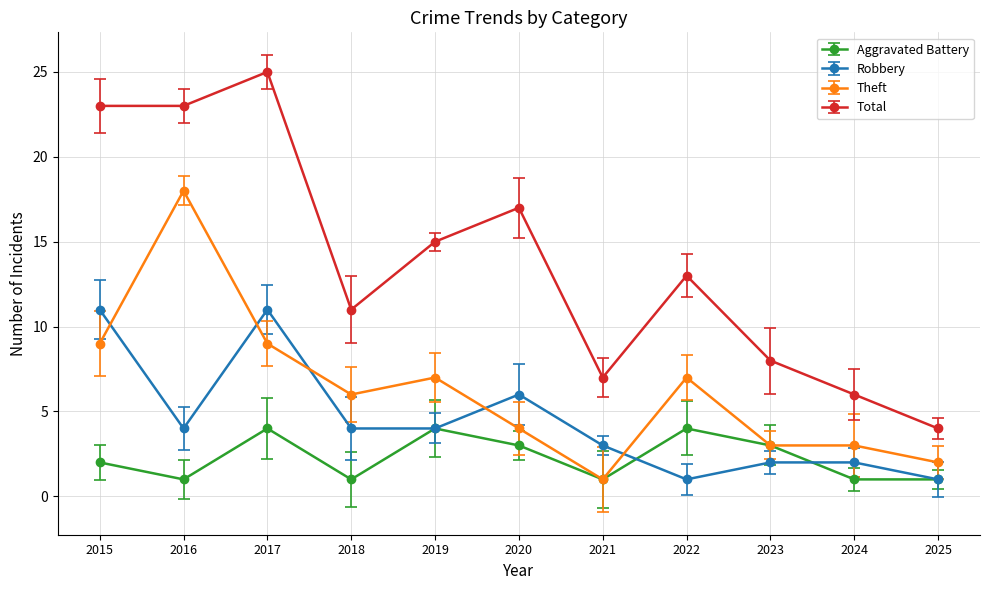

What is the value of the Robbery point at the 1st from the left?

11